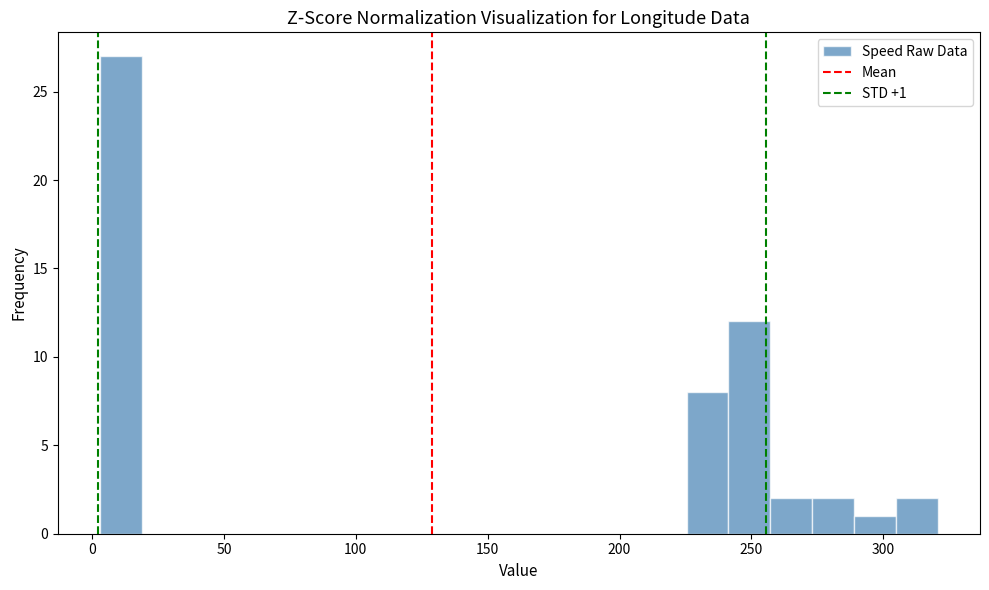

Around what value on the x-axis is the tallest bar? Give the approximate position of its centre, as read against the axis.

10